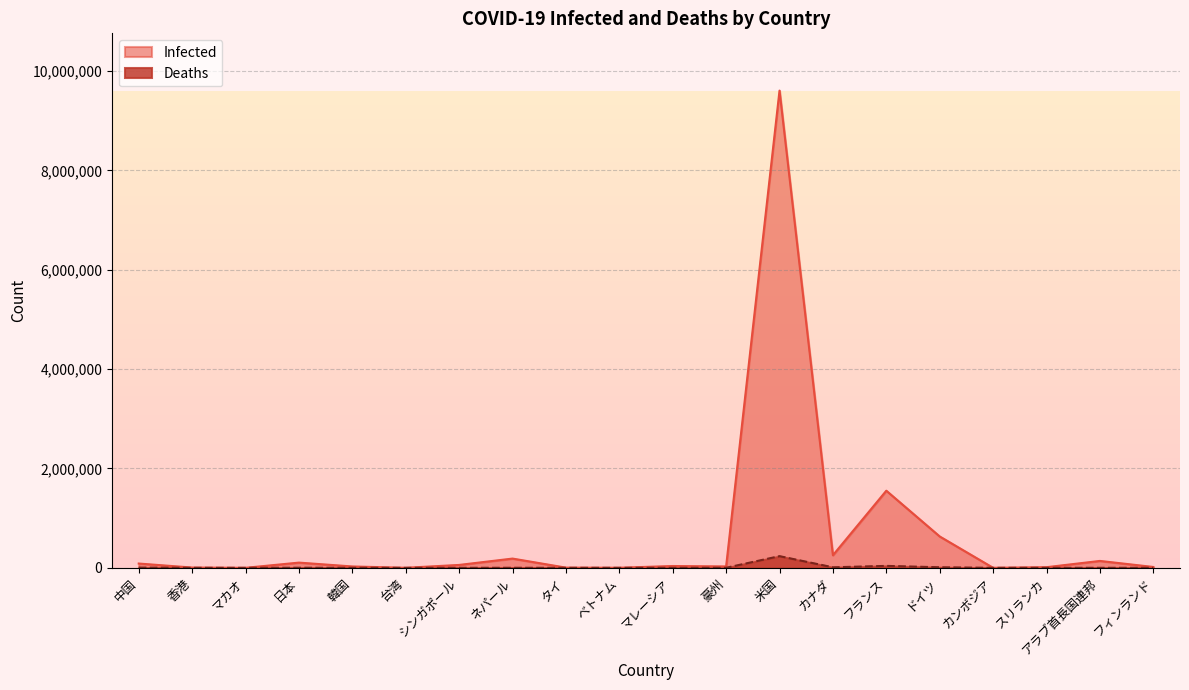

What position from the right is シンガポール?

14